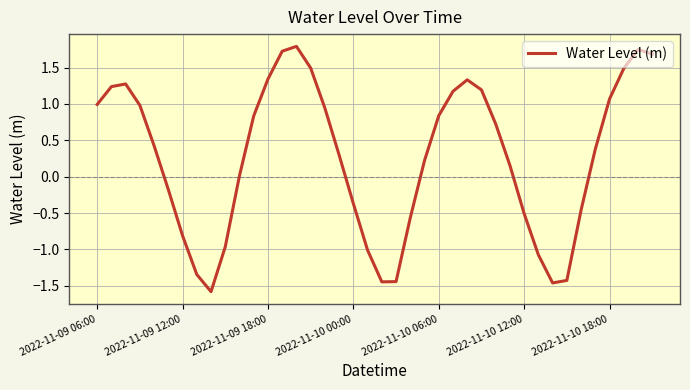

What is the minimum value shown in the chart?

-1.6